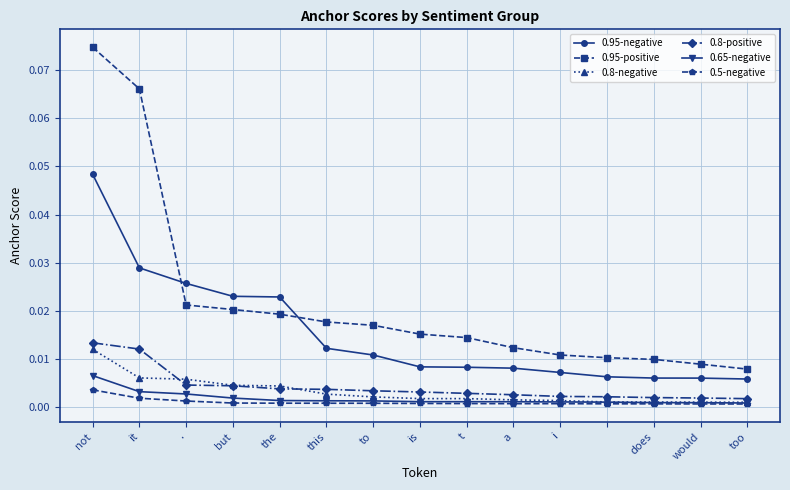

Which series has the largest range (max minus min)?

0.95-positive